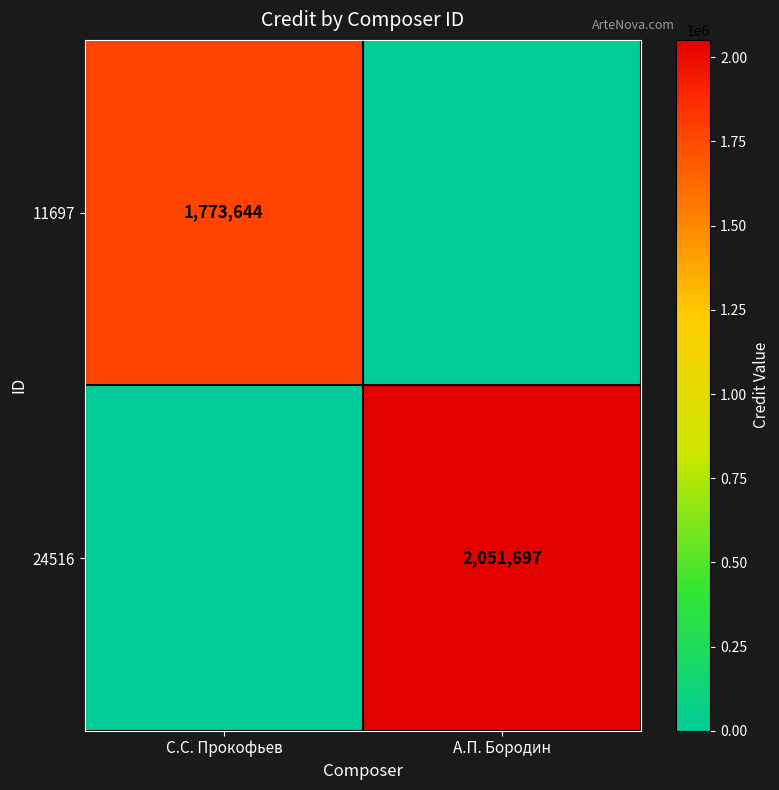

True or false: 11697 has a value of 2990629 at С.С. Прокофьев.

False